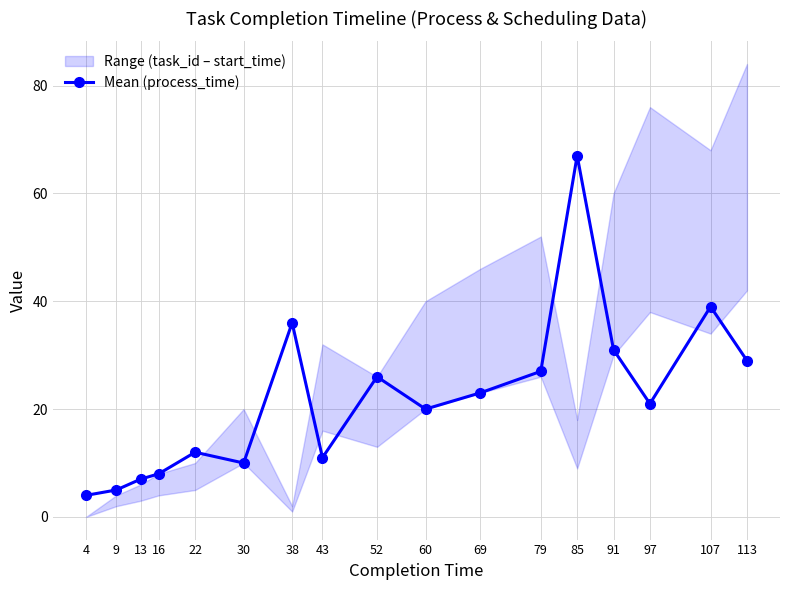

What is the value of the 9th point from the left?

26